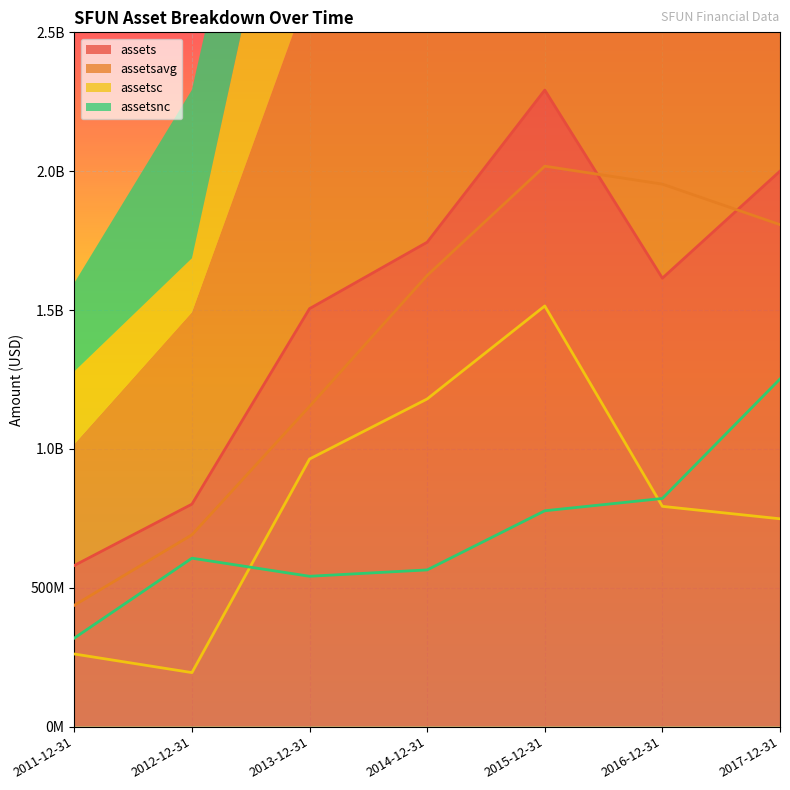

What are all the series names shown in the legend?

assets, assetsavg, assetsc, assetsnc